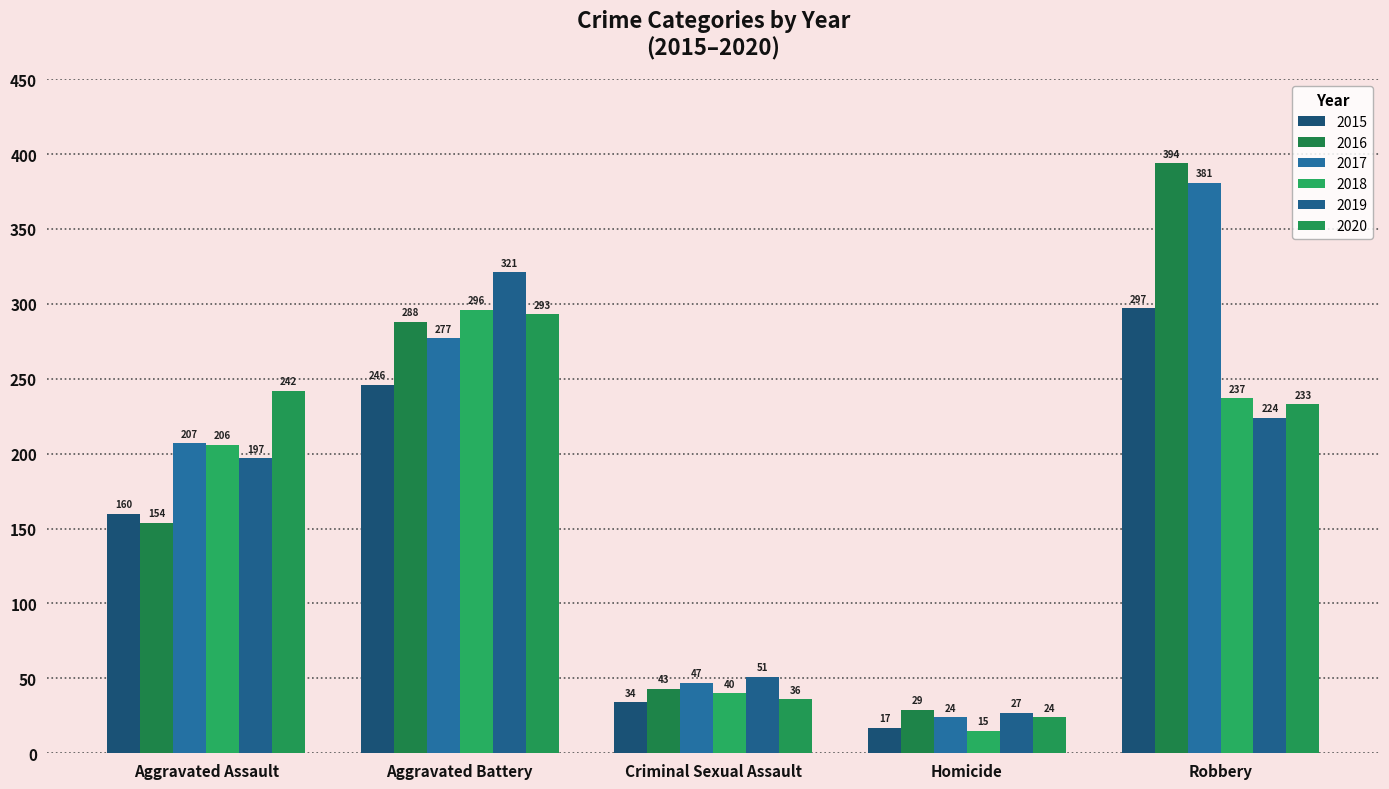

What is the difference between the second highest and minimum values in the 2020 series?

218